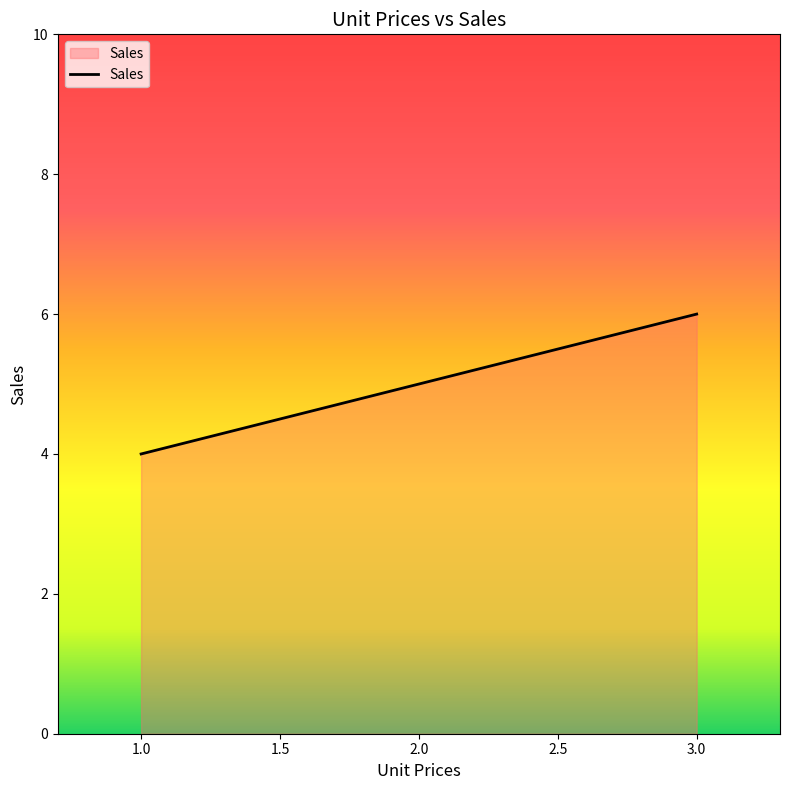

What is the change in value from 2.0 to 3.0?

+1